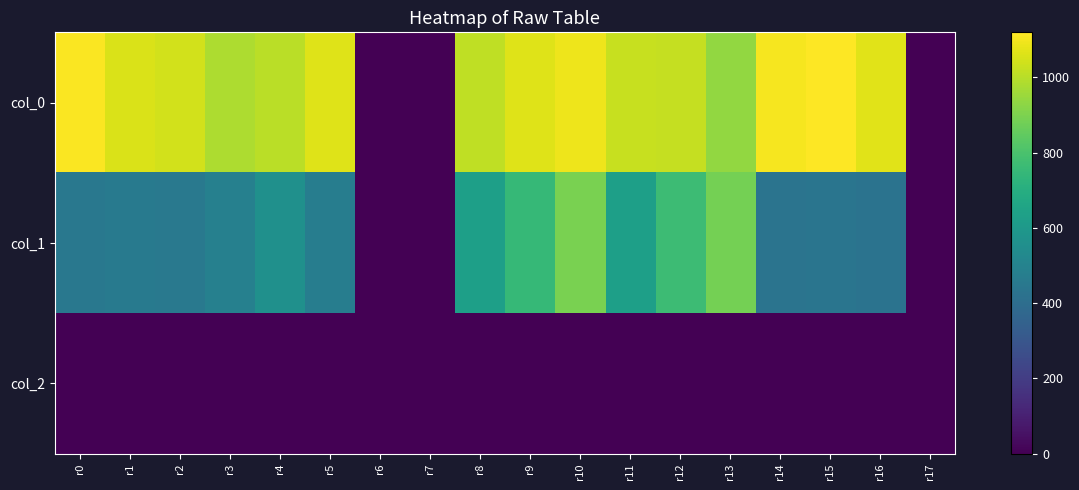

What is the difference between the highest and lowest values at r16?

1068.0